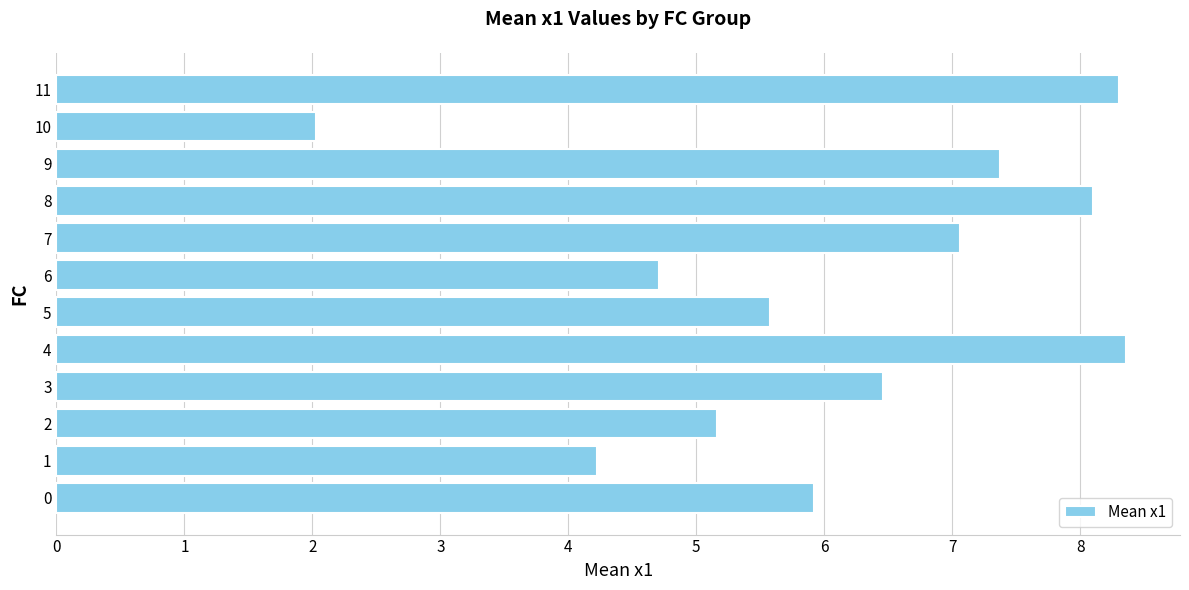

Reading bottom to top, list all the values displayed in this chart.

5.9	4.2	5.2	6.5	8.4	5.6	4.7	7.1	8.1	7.4	2.0	8.3